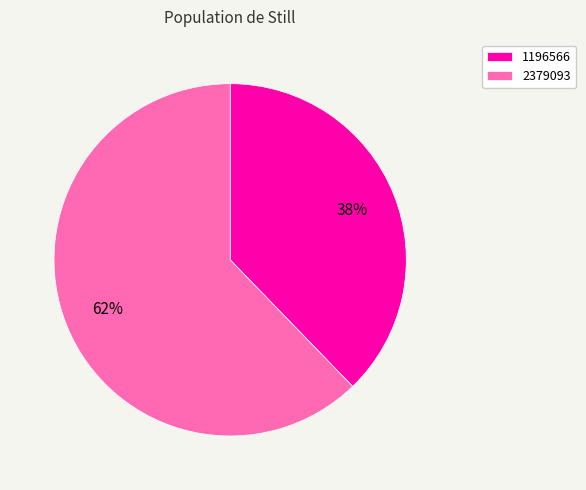

To the nearest percent, what percentage of the pie is 2379093?

62%